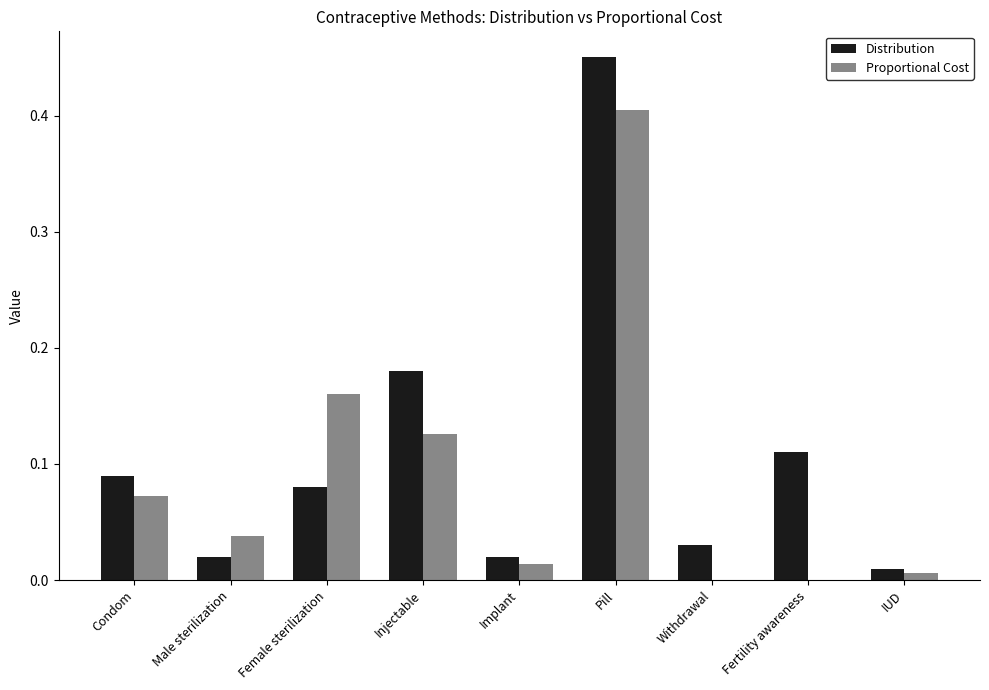

Is it true that Proportional Cost equals 0.0 at IUD?

True